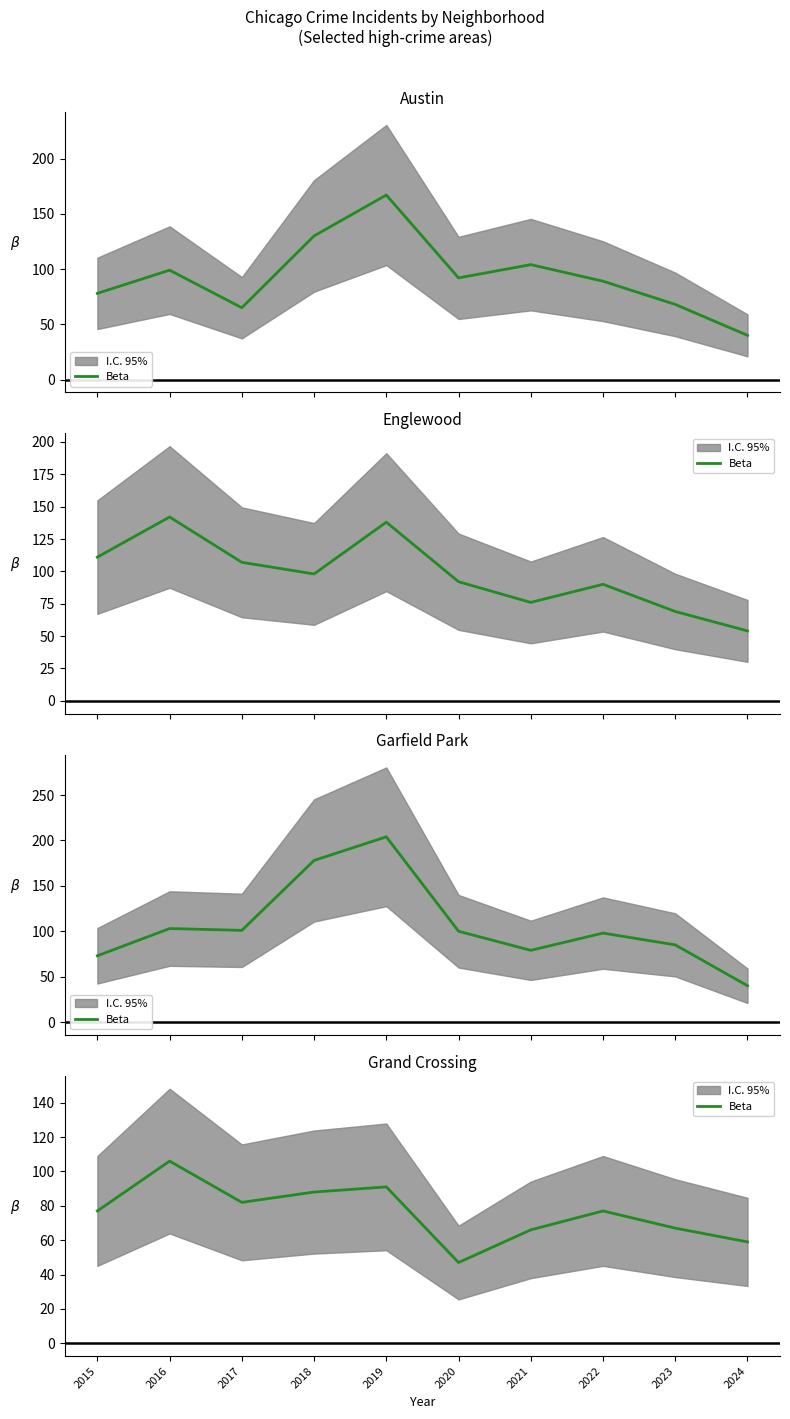

Which label corresponds to the smallest value in the chart?

2020